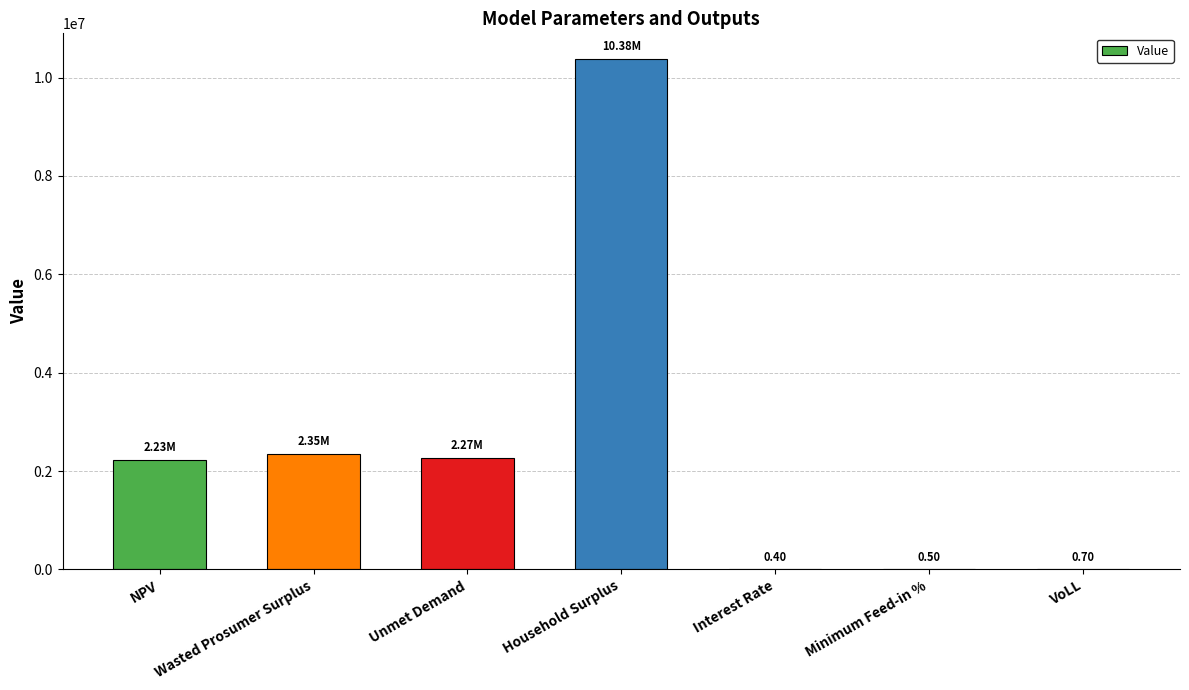

Between Interest Rate and Household Surplus, which is larger?

Household Surplus